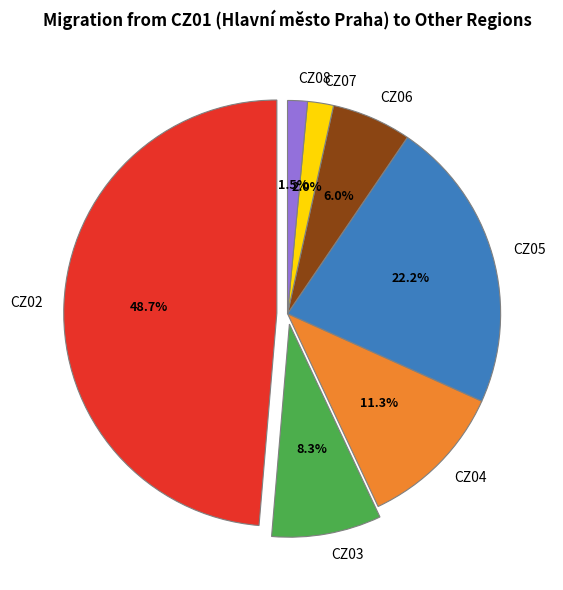

What portion of the pie excludes CZ08?

98.5%